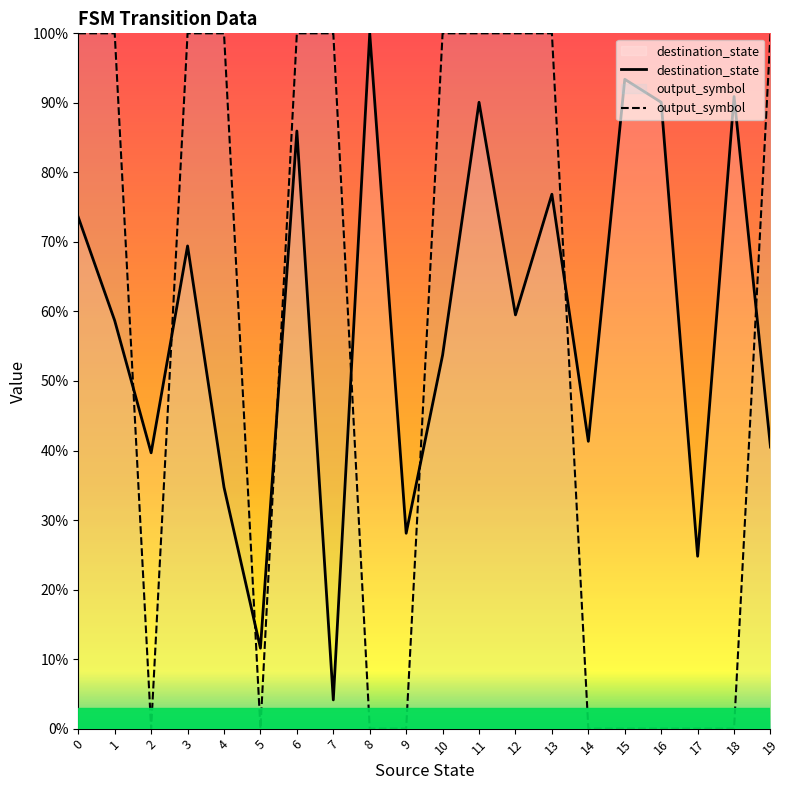

Which label corresponds to the largest value in the chart?

8